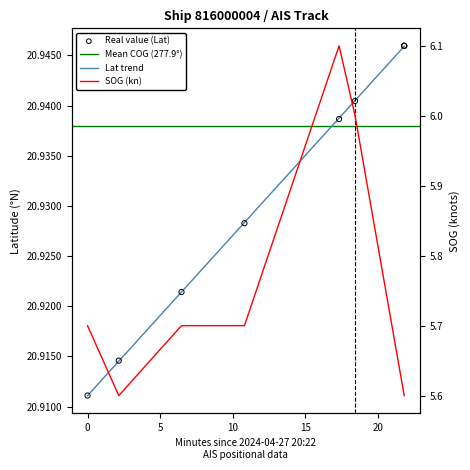

Which series contains the highest Y value?

Latitude